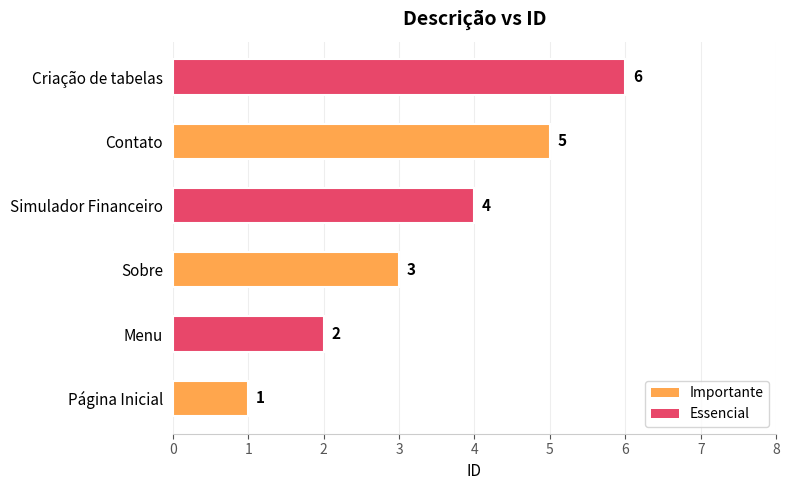

Between Contato and Criação de tabelas, which is larger?

Criação de tabelas